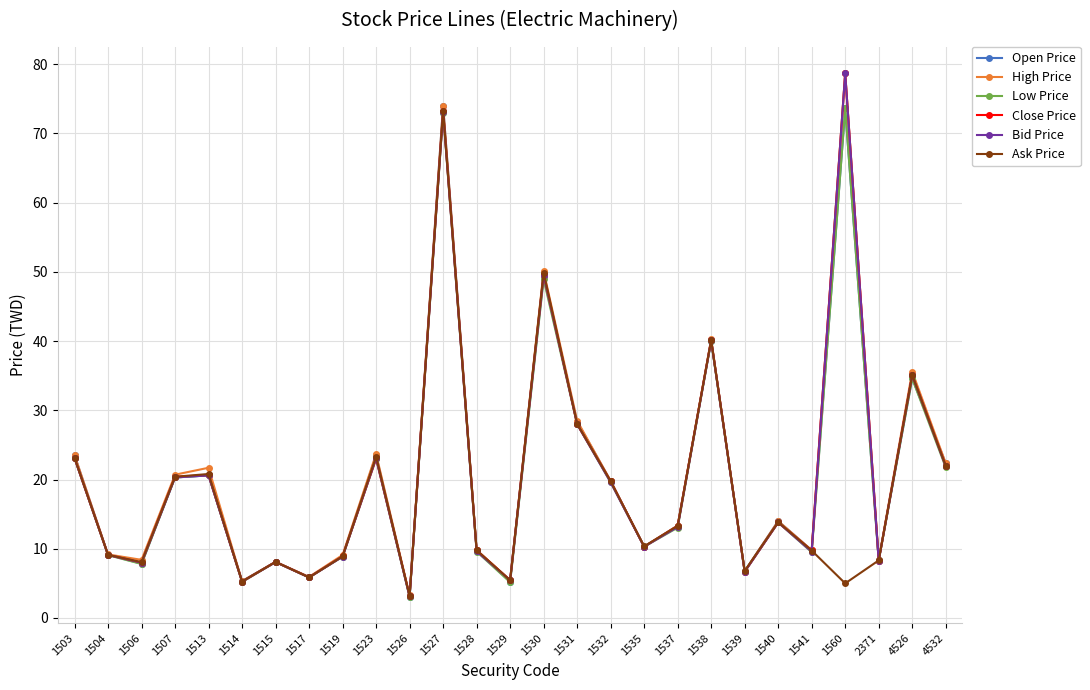

What is the difference between the Ask Price values at 1504 and 1539?

2.3